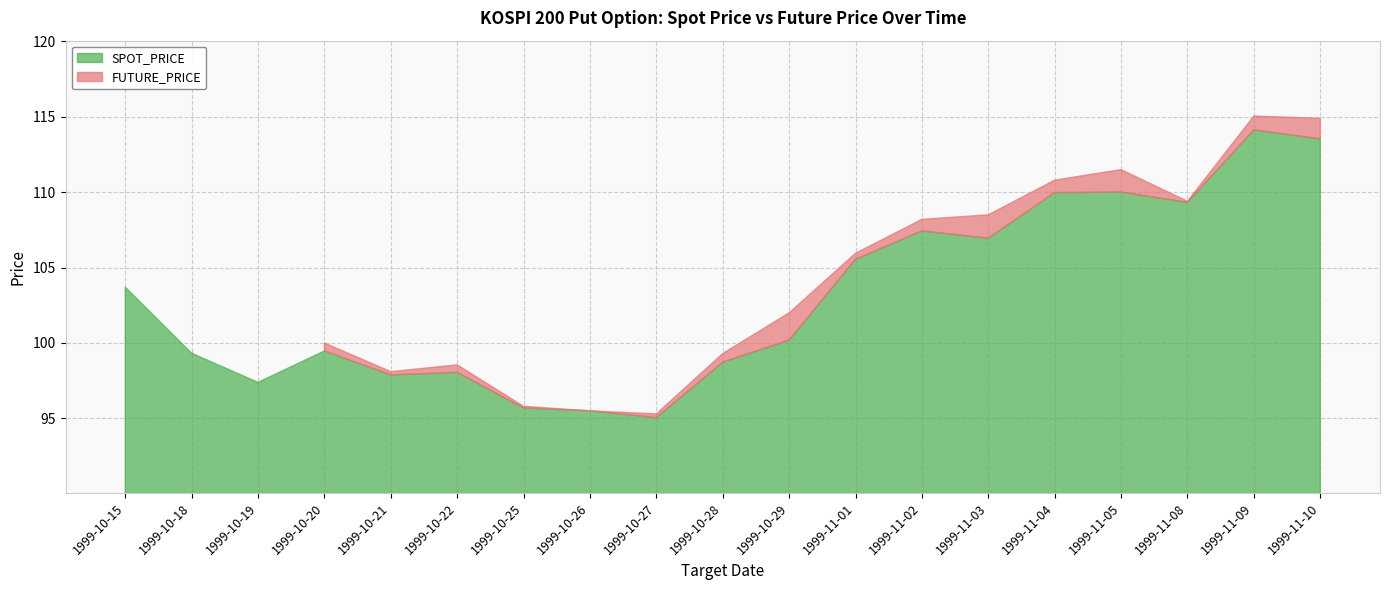

The SPOT_PRICE series shows 164.6 at 1999-11-09. True or false?

False